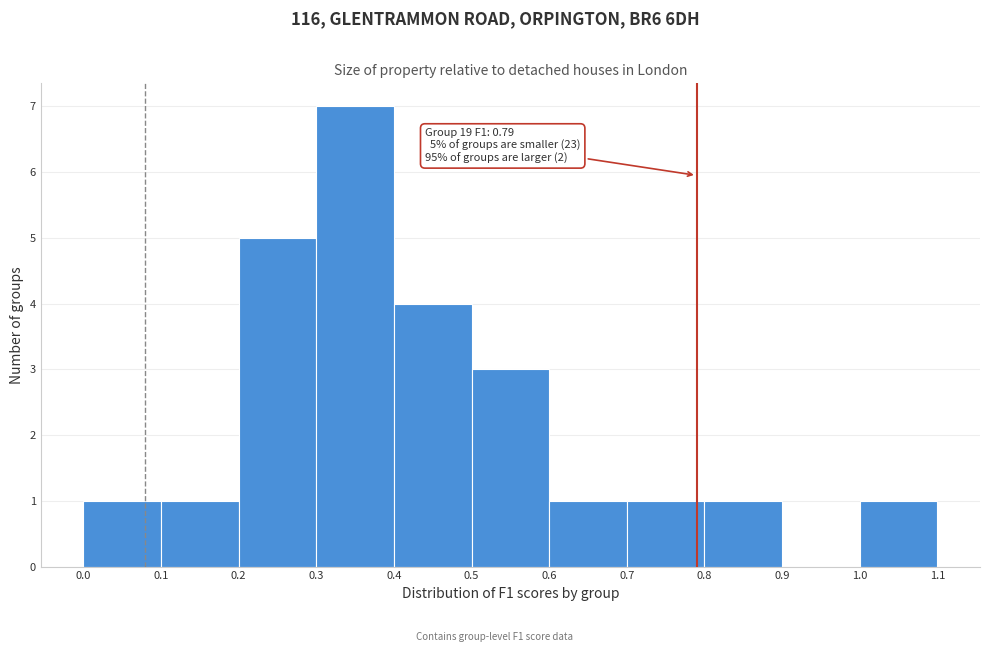

Over which range of the x-axis is the bar tallest?

0.3 to 0.4